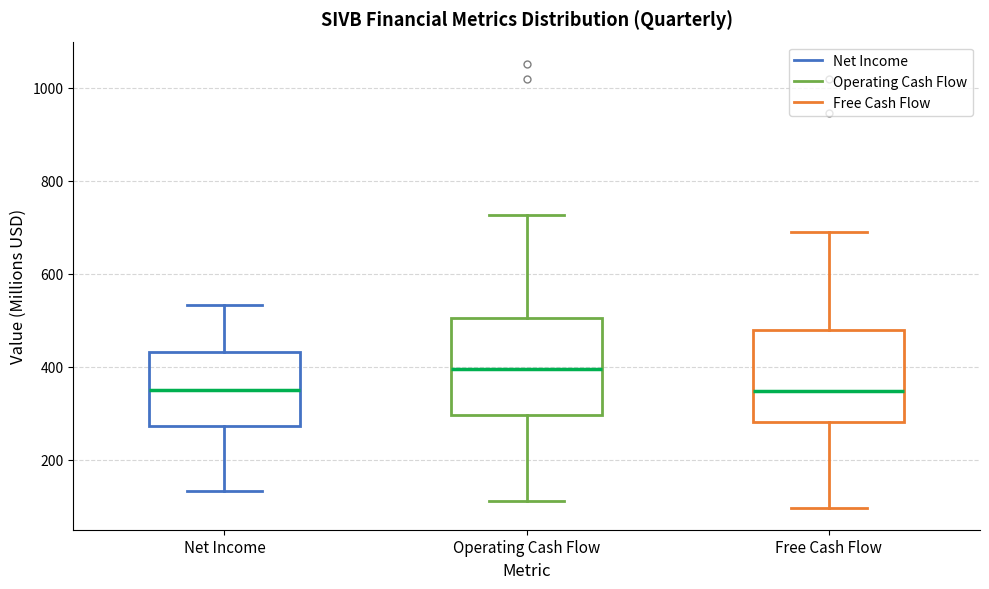

Reading left to right, read every box against the y-axis: the position of its median line, the range the box covers, and the ends of its whiskers. The values are not printed on the chart, so give them approximately, as read against the axis.

Net Income: median 340, box 280 to 440, whiskers 140 to 540
Operating Cash Flow: median 400, box 300 to 500, whiskers 100 to 720
Free Cash Flow: median 340, box 280 to 480, whiskers 100 to 700